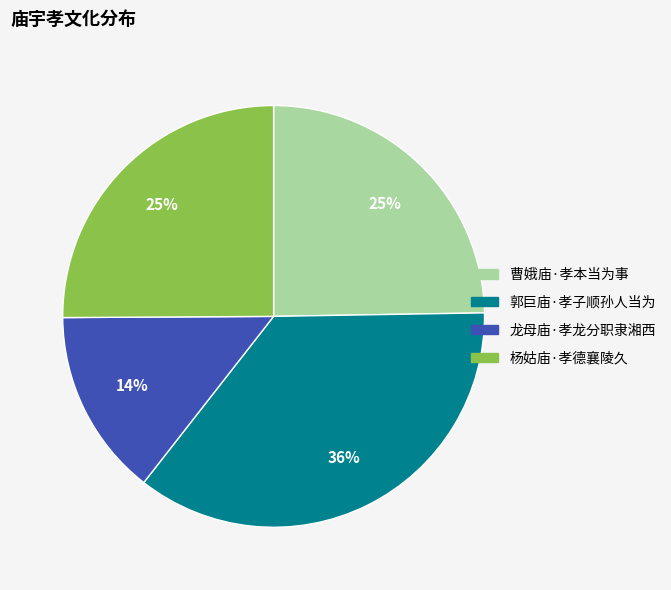

Do 曹娥庙·孝本当为事 and 郭巨庙·孝子顺孙人当为 together represent more than half of the pie?

Yes